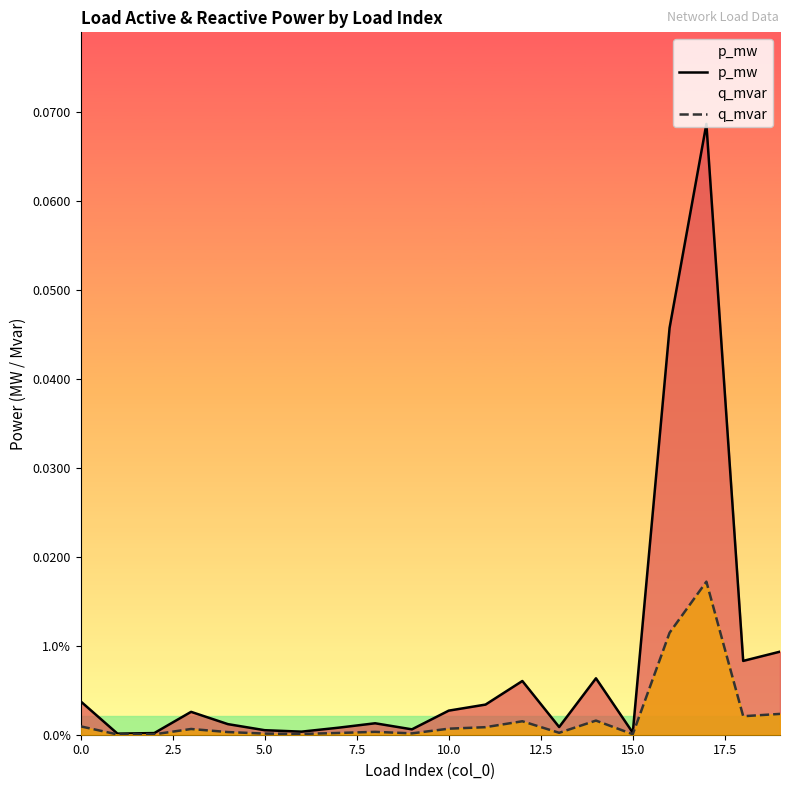

What is the sum of all p_mw values?

0.2